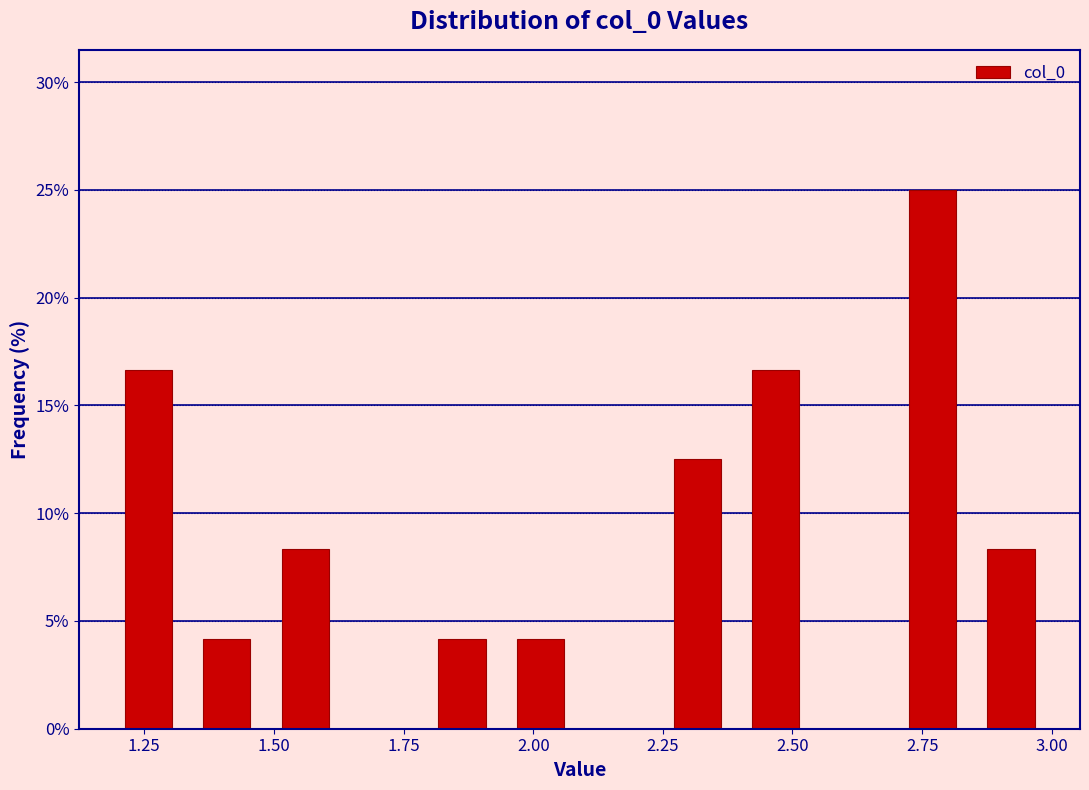

Around what value on the x-axis is the tallest bar? Give the approximate position of its centre, as read against the axis.

2.75